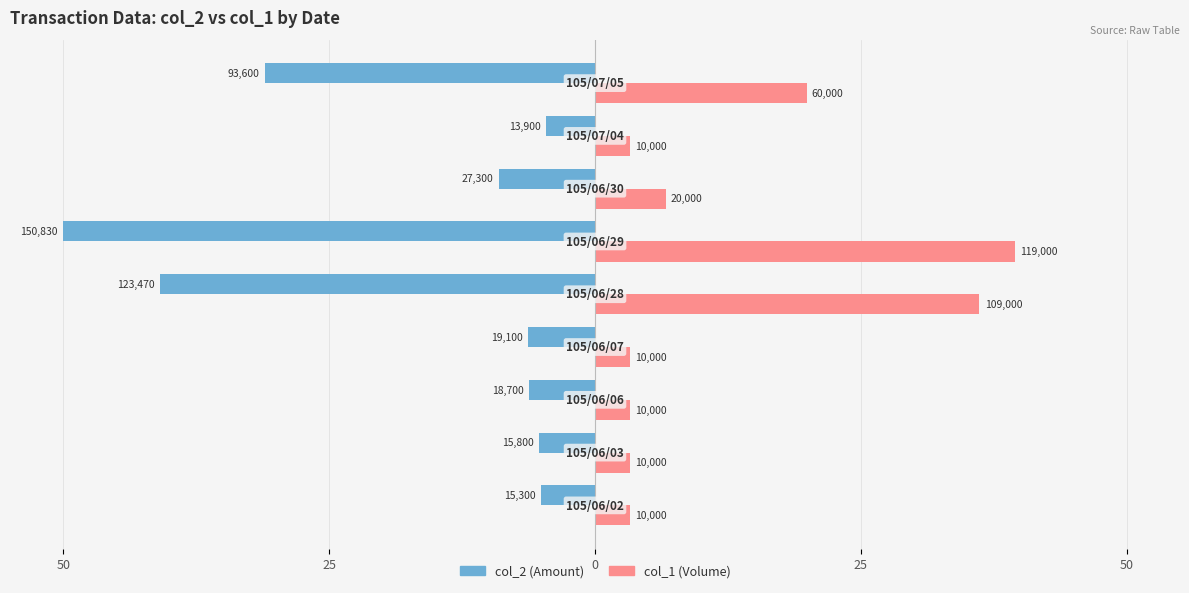

Does the chart contain any negative values?

Yes